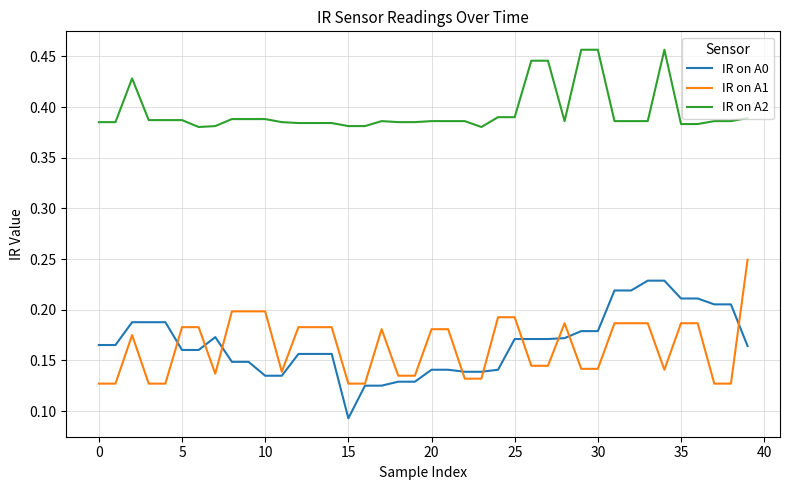

Rank the series by their maximum value, from highest to lowest.

IR on A2, IR on A1, IR on A0